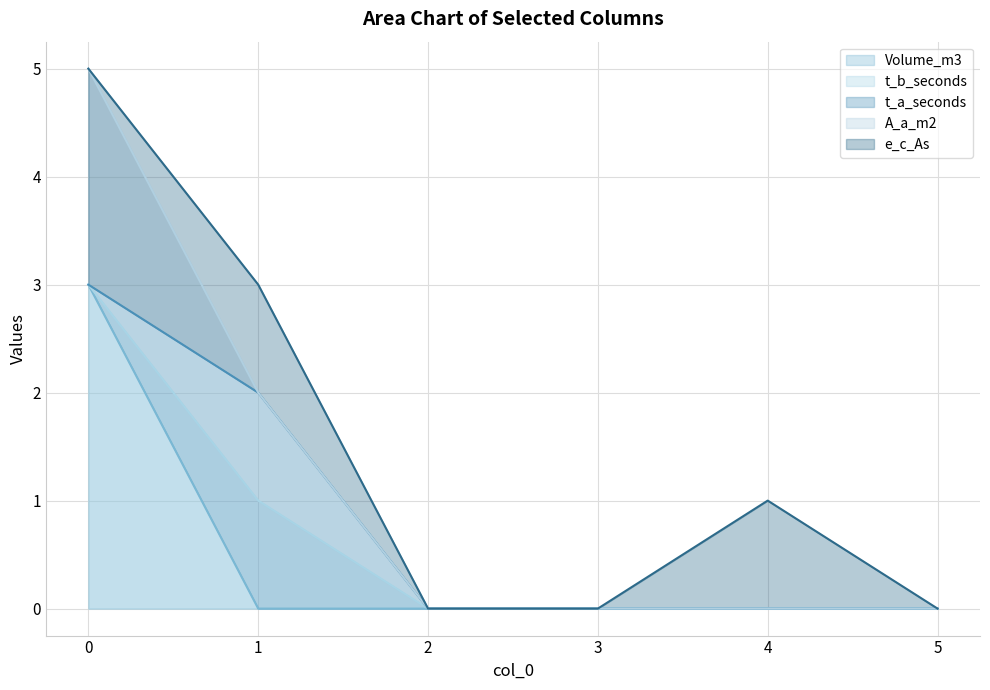

Is the value of t_b_seconds at 1 greater than the value of Volume_m3 at 2?

Yes